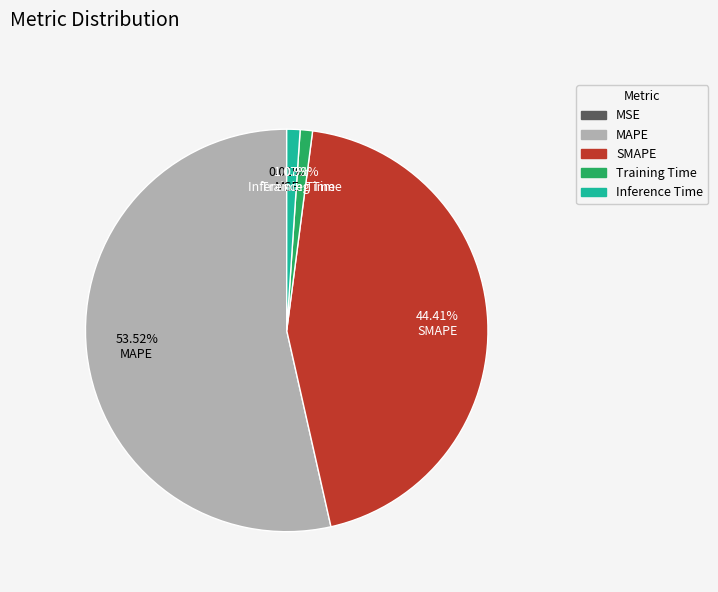

Combined, do MAPE and Training Time account for over 50%?

Yes